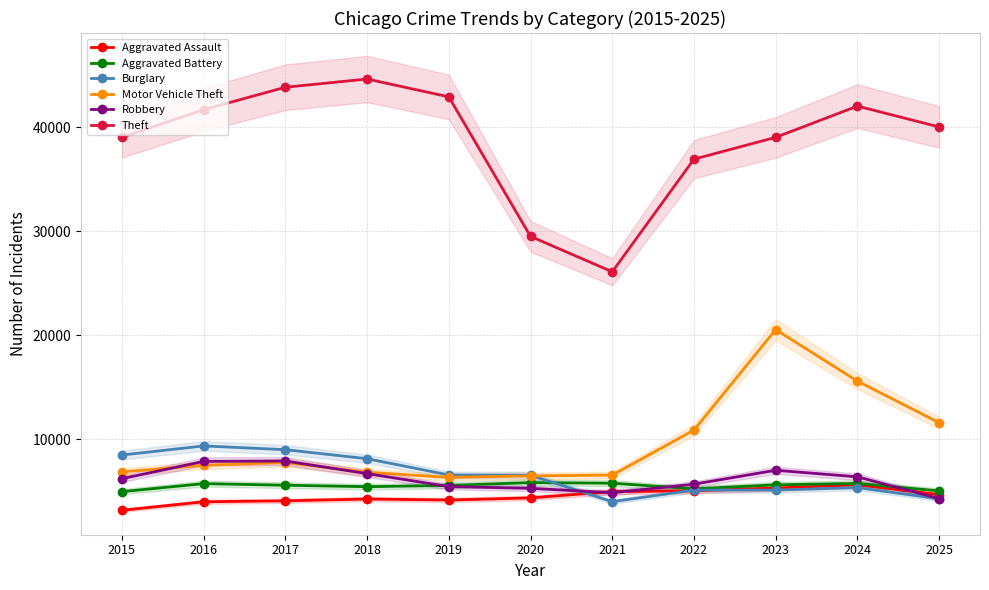

Between which two adjacent categories do Robbery and Burglary first intersect?

2020 and 2021